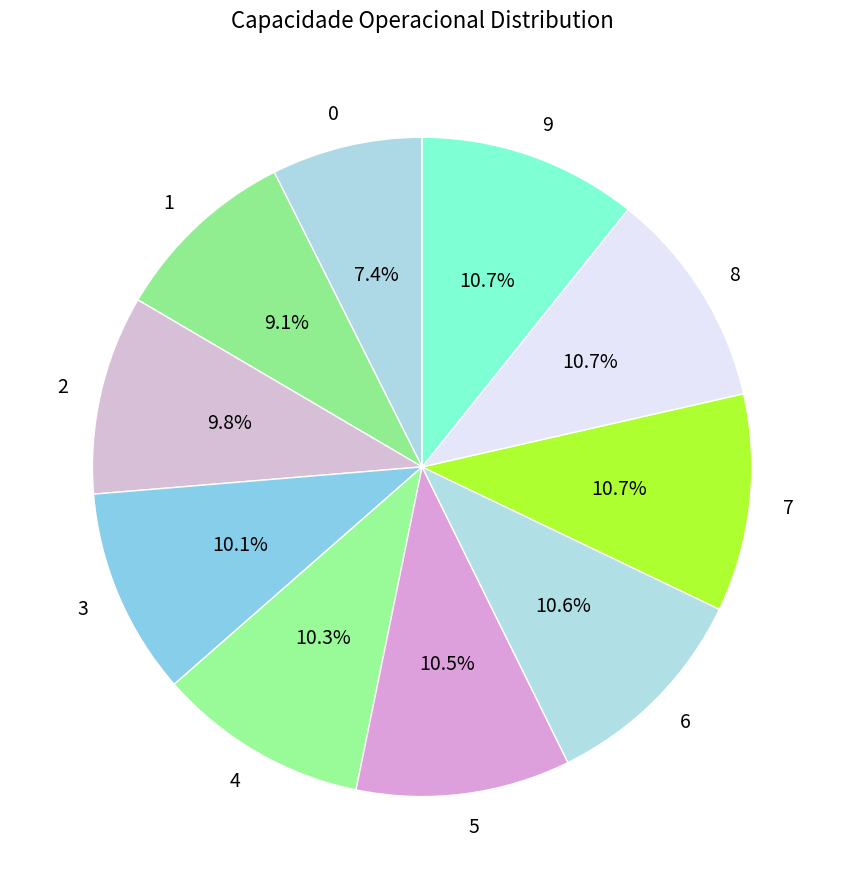

Approximately how many times larger is the value at 9 compared to 1?

1.2